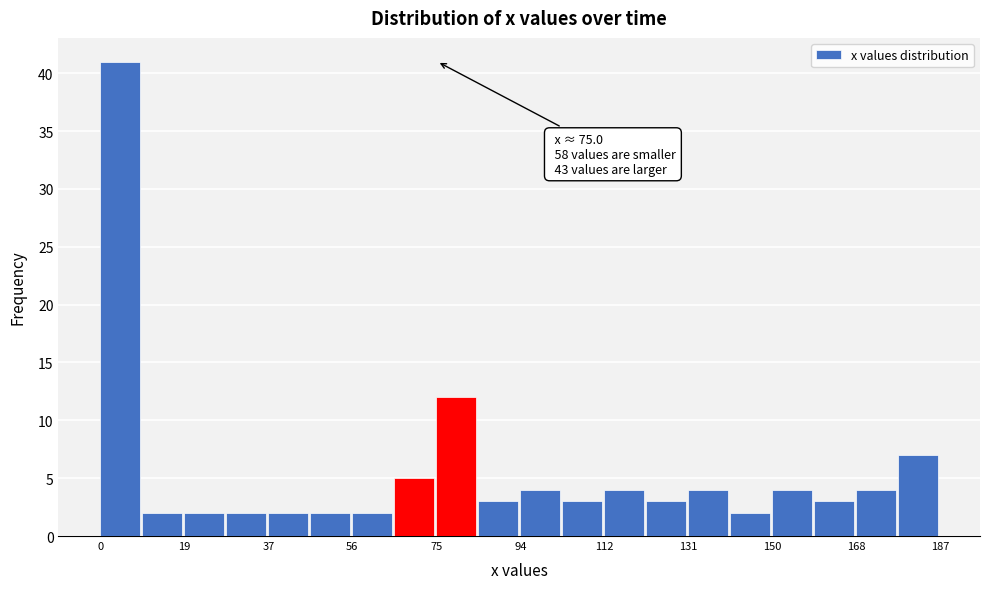

Which range on the x-axis has the tallest bar?

0 to 10